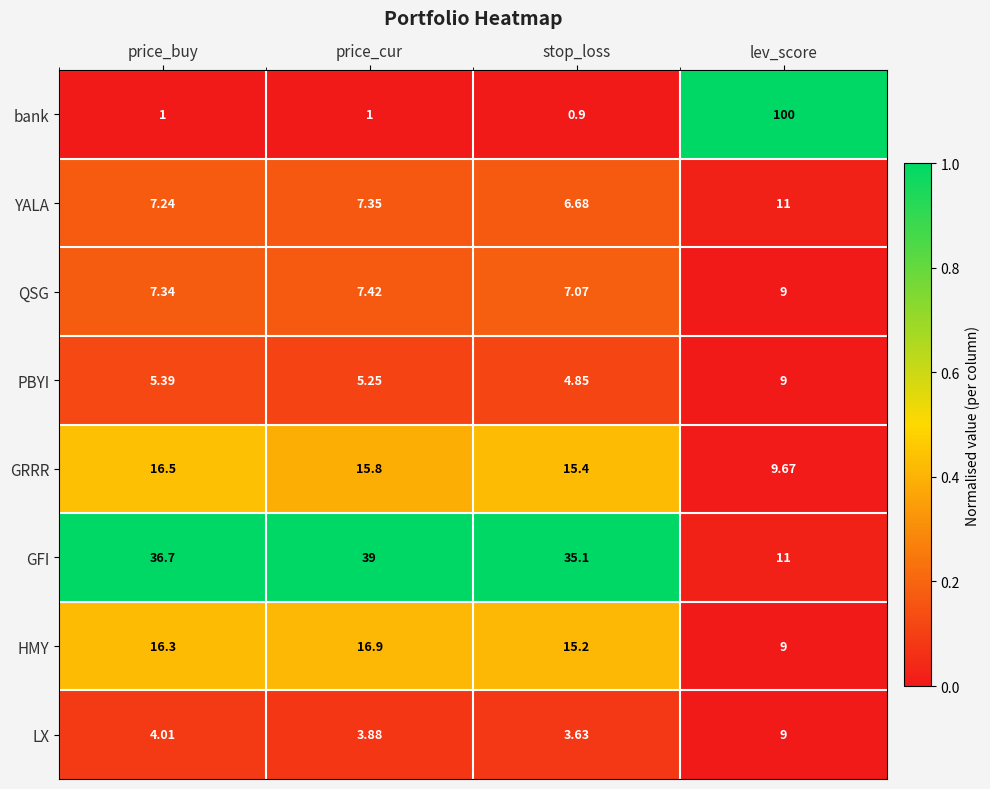

At stop_loss, list the series in order from smallest to largest.

bank, LX, PBYI, YALA, QSG, HMY, GRRR, GFI